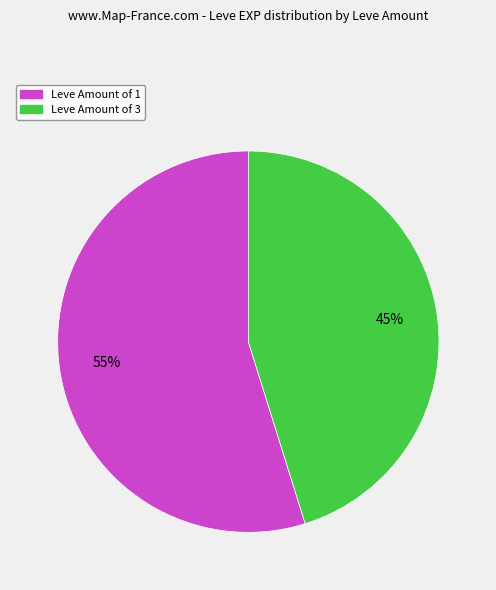

To the nearest percent, what is the average slice percentage?

50%